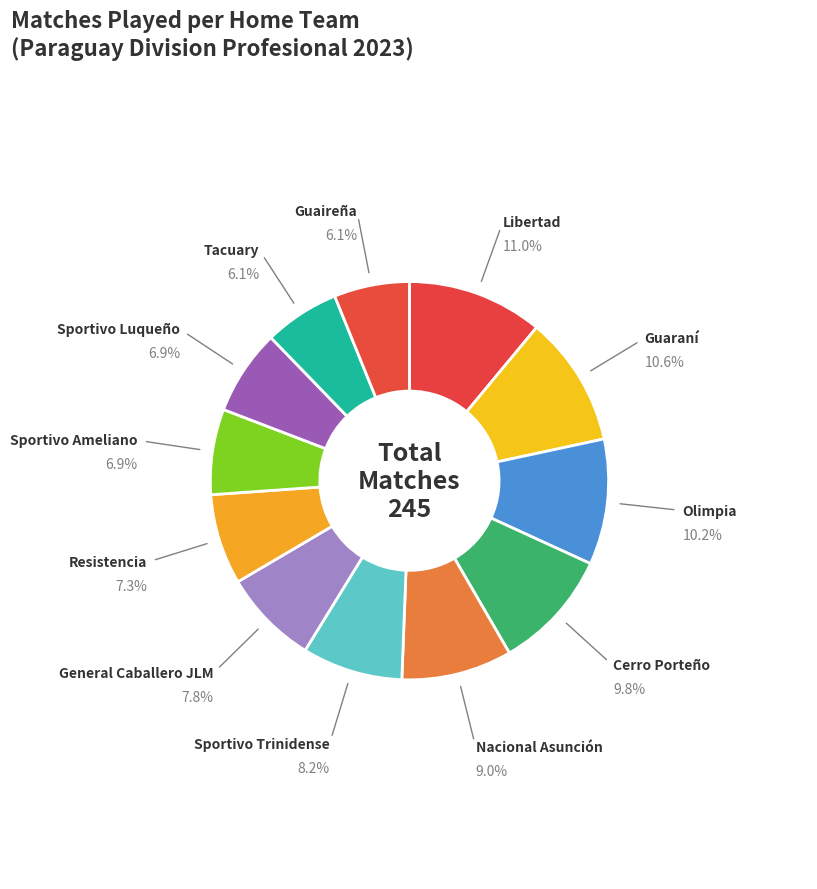

Count the number of slices in the pie.

12